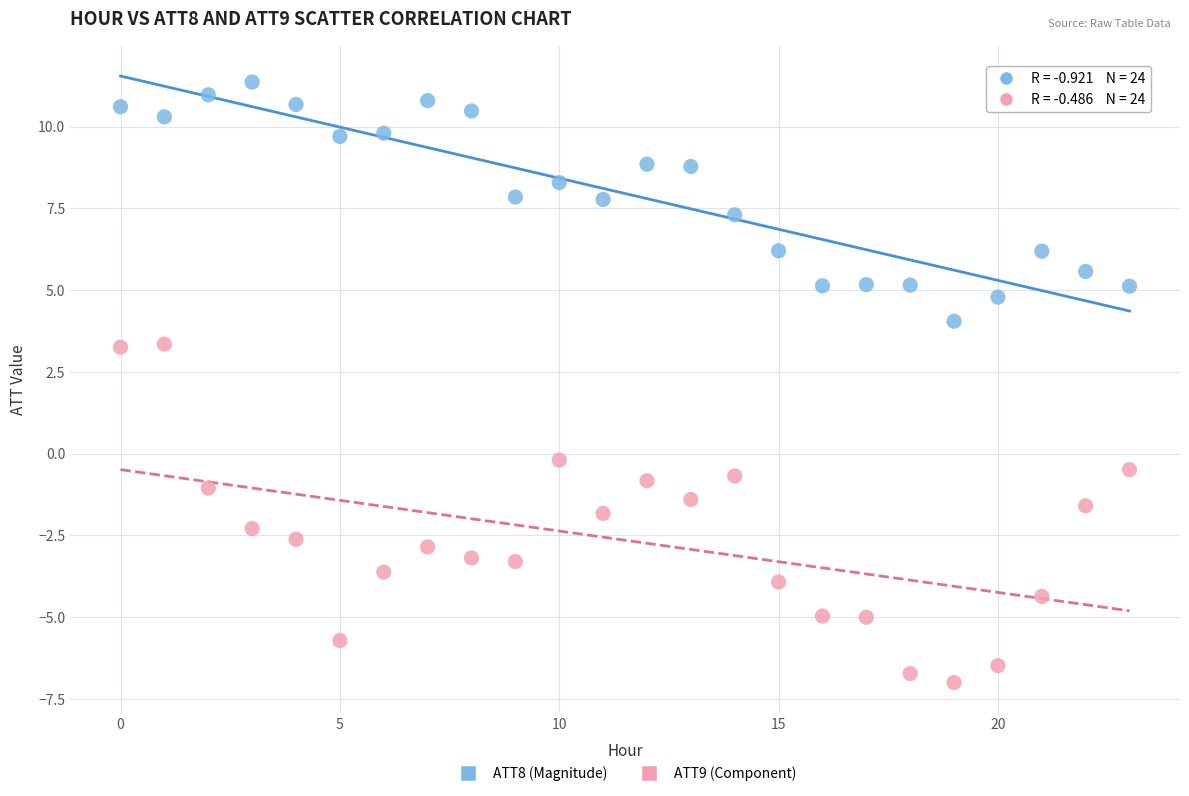

Which series reaches the minimum Y coordinate?

ATT9 (Component)